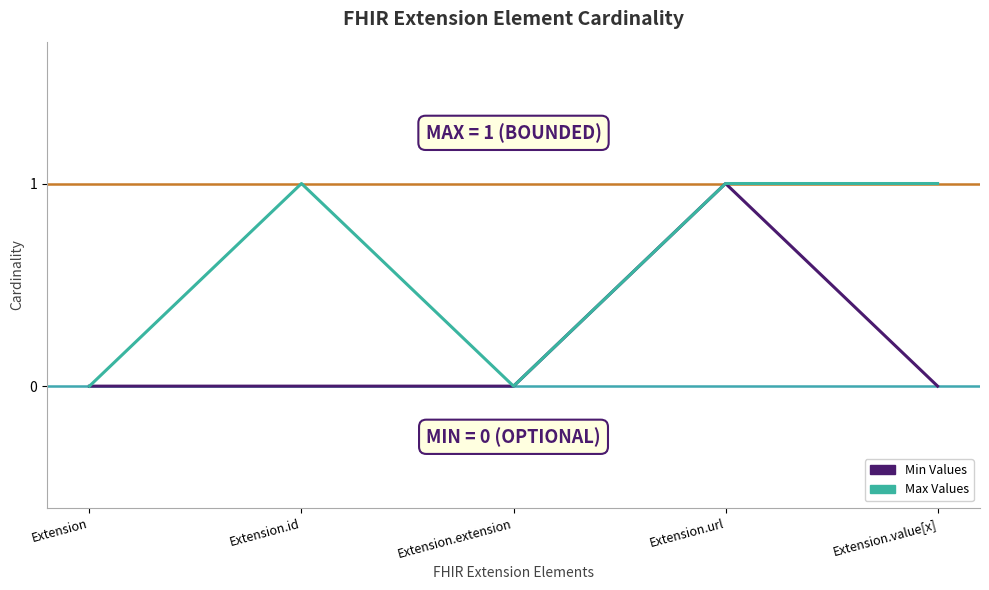

How many categories are shown in the chart?

5